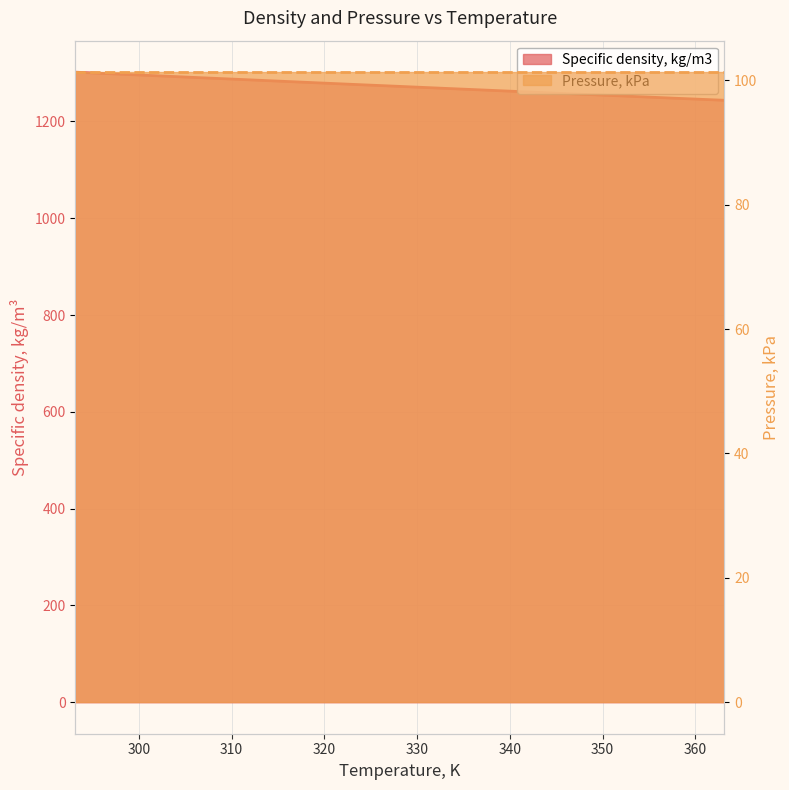

Rank the categories by value from lowest to highest.

363.15, 358.15, 353.15, 348.15, 343.15, 338.15, 333.15, 328.15, 323.15, 318.15, 313.15, 308.15, 303.15, 298.15, 293.15